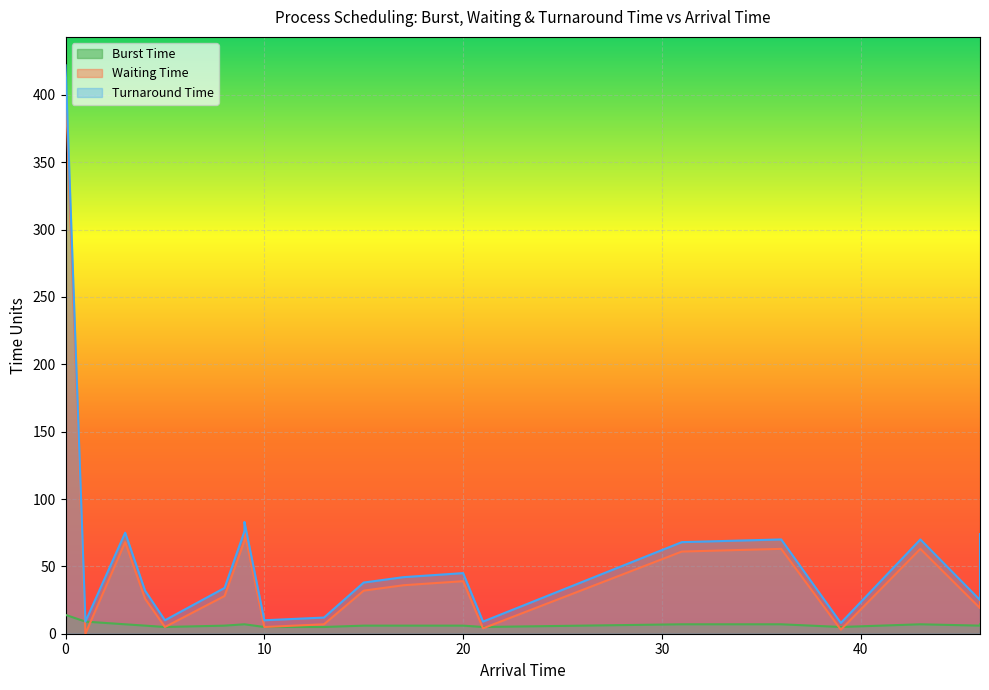

True or false: Waiting Time and Turnaround Time cross at least once.

False